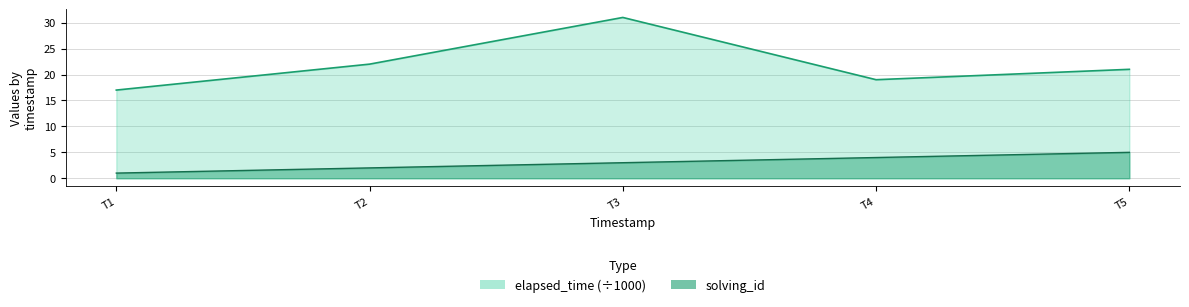

How many data points in elapsed_time are less than 21?

2